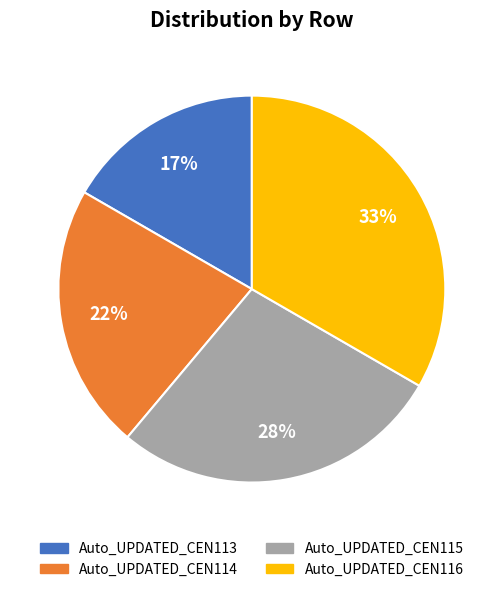

What percentage is the Auto_UPDATED_CEN116 slice, to the nearest percent?

33%